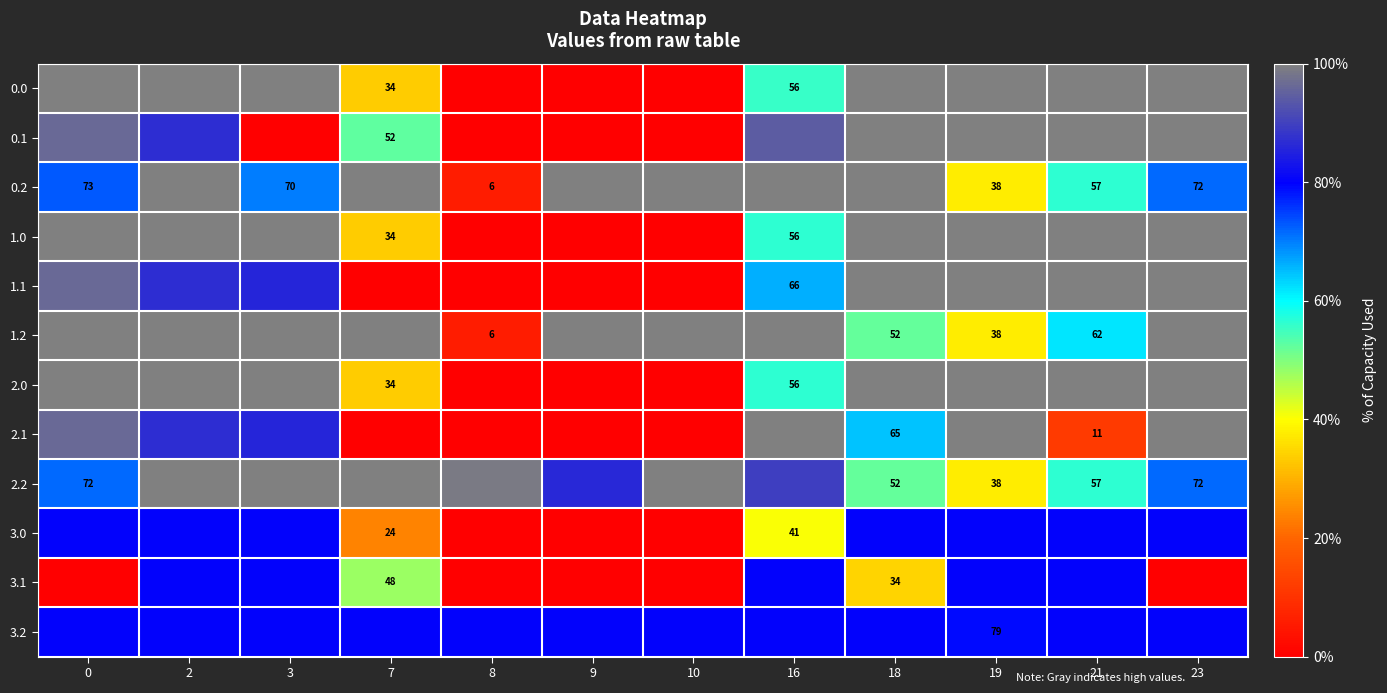

Where is 3.0 nearest to the value 40?

16